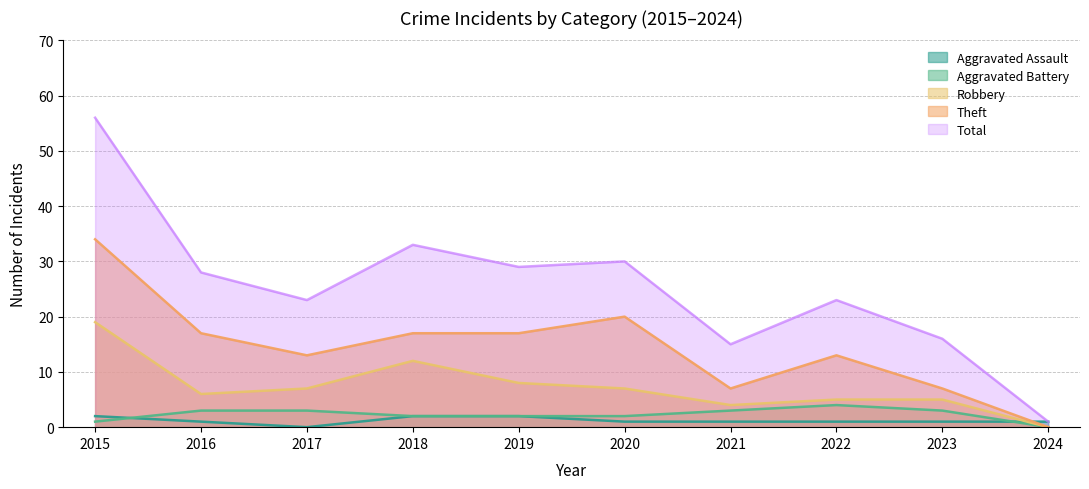

What is the sum of the Aggravated Assault values at 2022 and 2020?

2